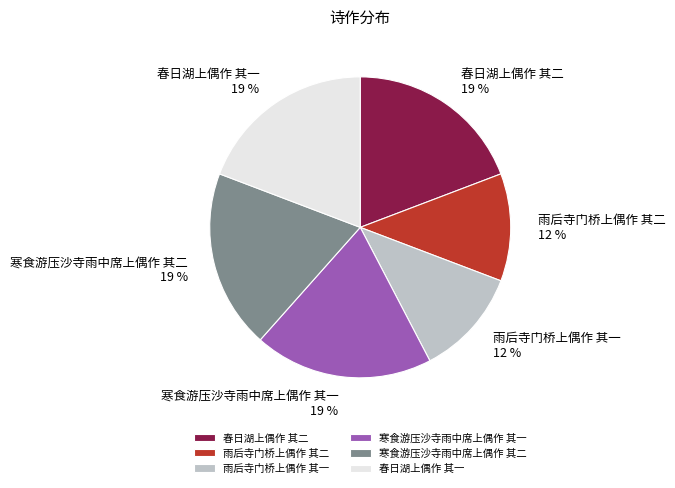

Approximately how many times larger is the value at 春日湖上偶作 其一 compared to 寒食游压沙寺雨中席上偶作 其二?

1.0